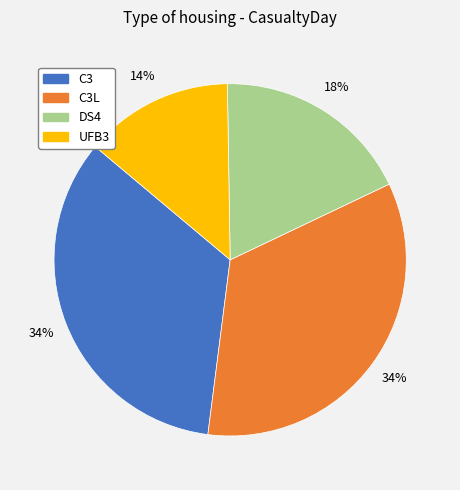

Does UFB3 represent more than half of the total?

No